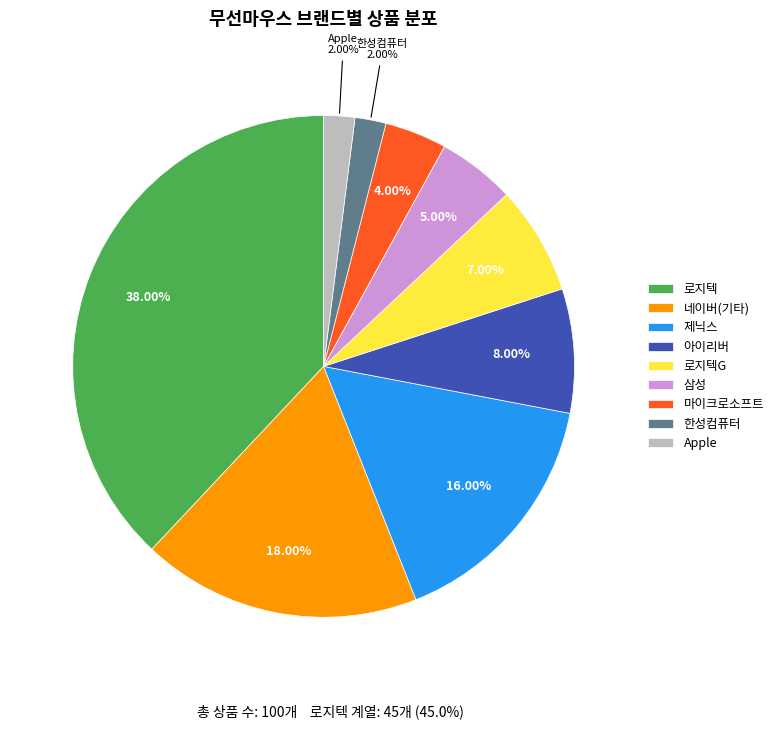

What is the ratio of the value at 로지텍G to the value at 제닉스?

0.4